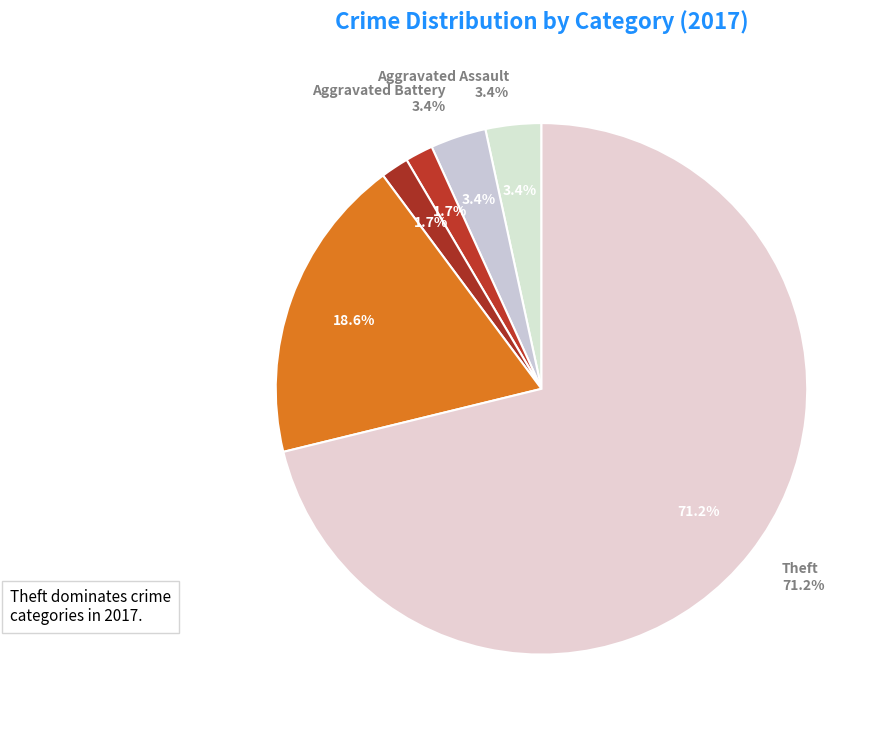

To the nearest percent, what is the combined percentage of Motor Vehicle Theft and Burglary?

2%